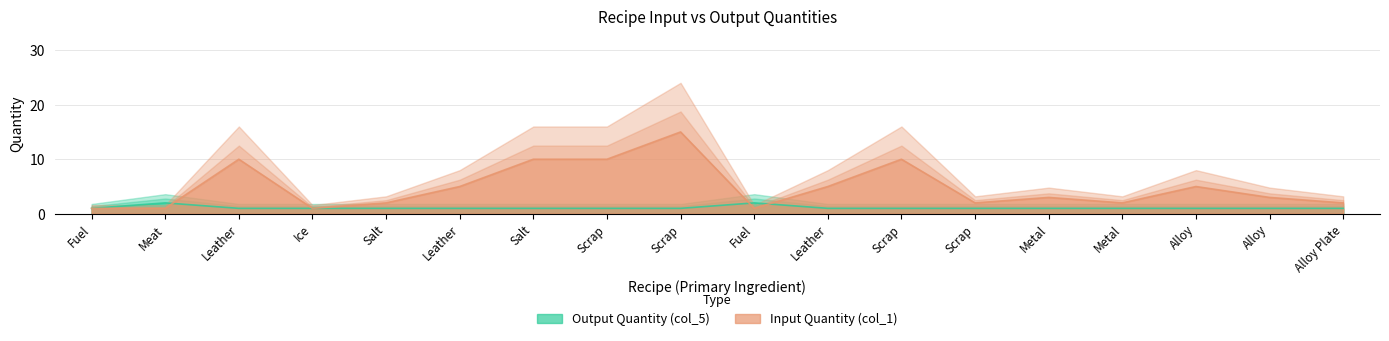

Does the chart display data point markers on the line(s)?

No